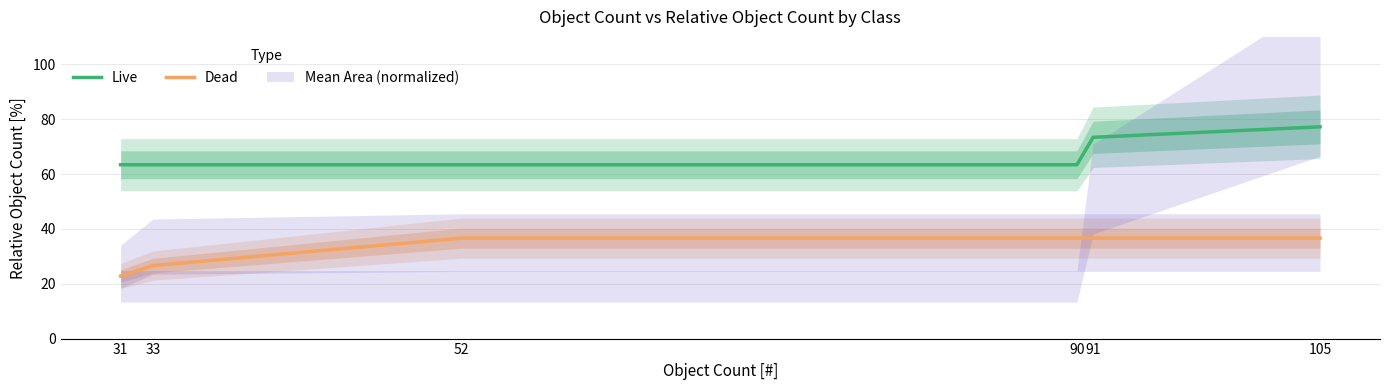

Does the chart display data point markers on the line(s)?

No